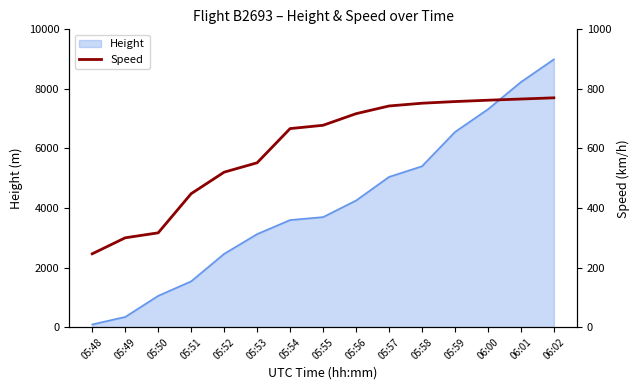

Where is Height nearest to the value 4541?

05:56